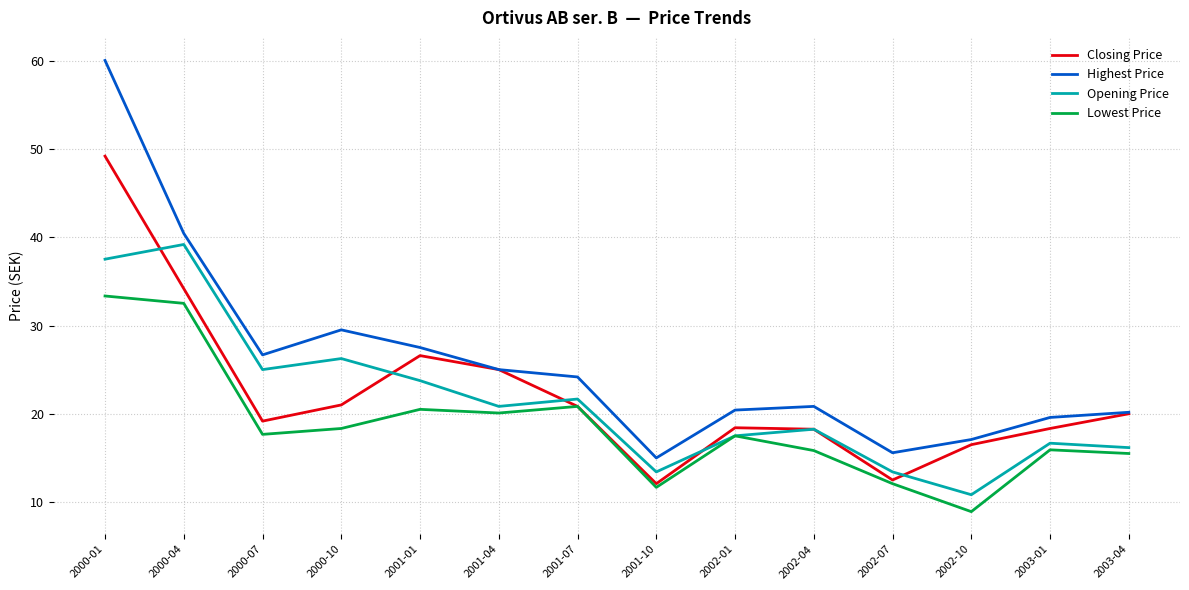

What is the highest value of the Closing Price series?

49.2